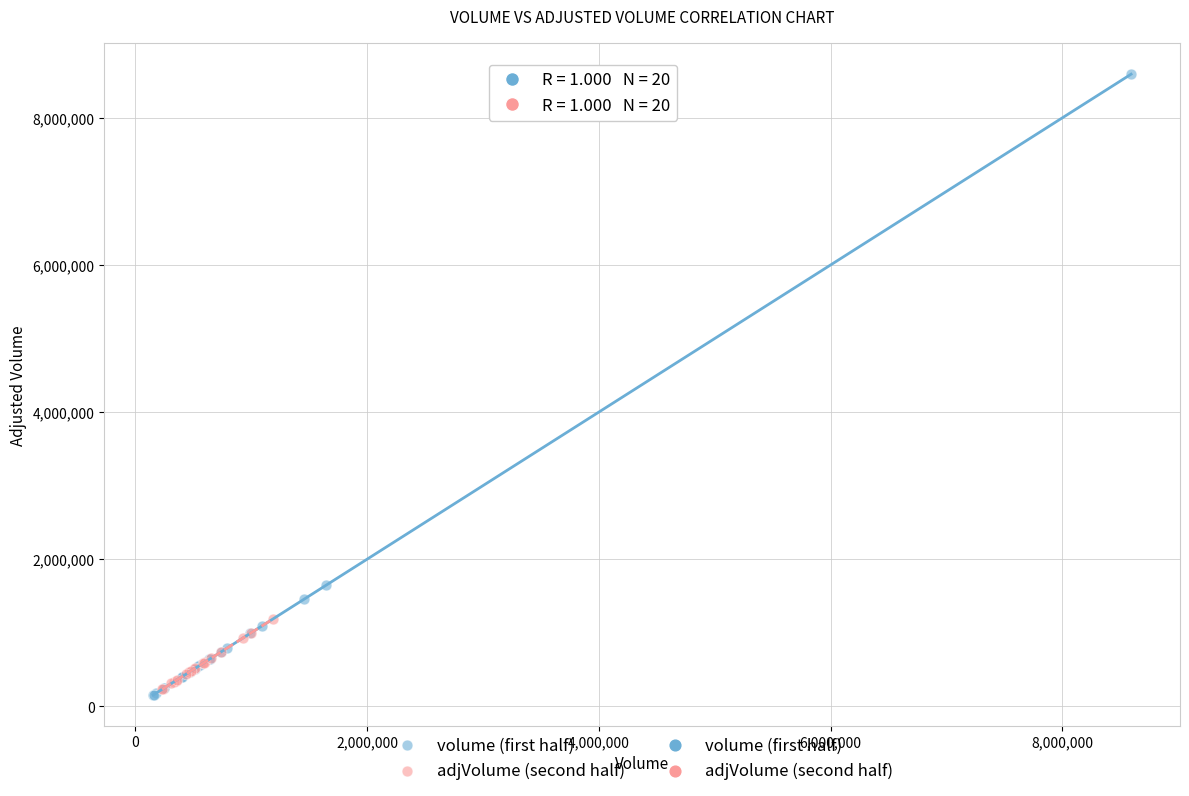

Which series reaches the maximum Y coordinate?

volume (first half)